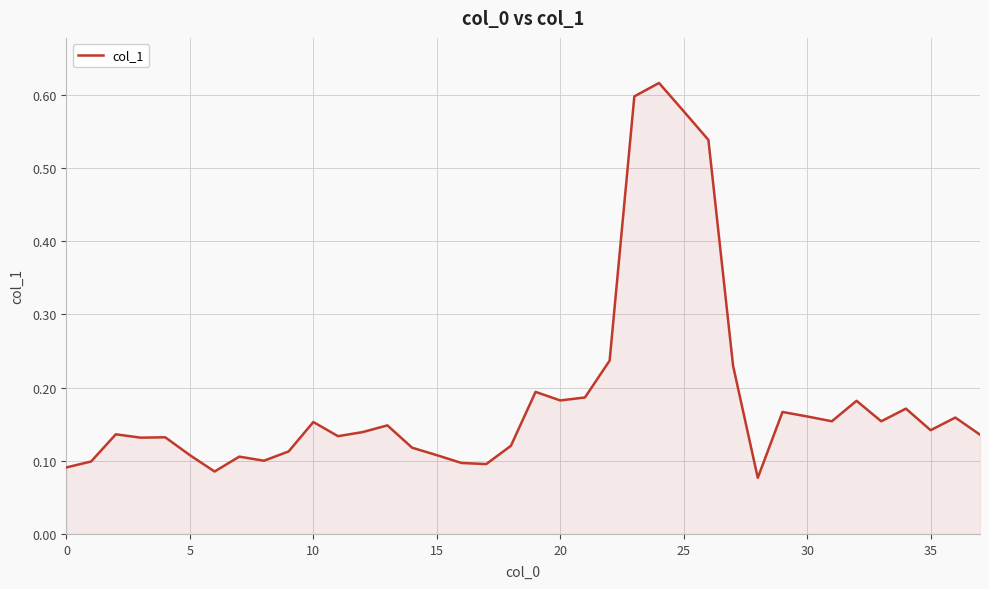

Does the chart display data point markers on the line(s)?

No